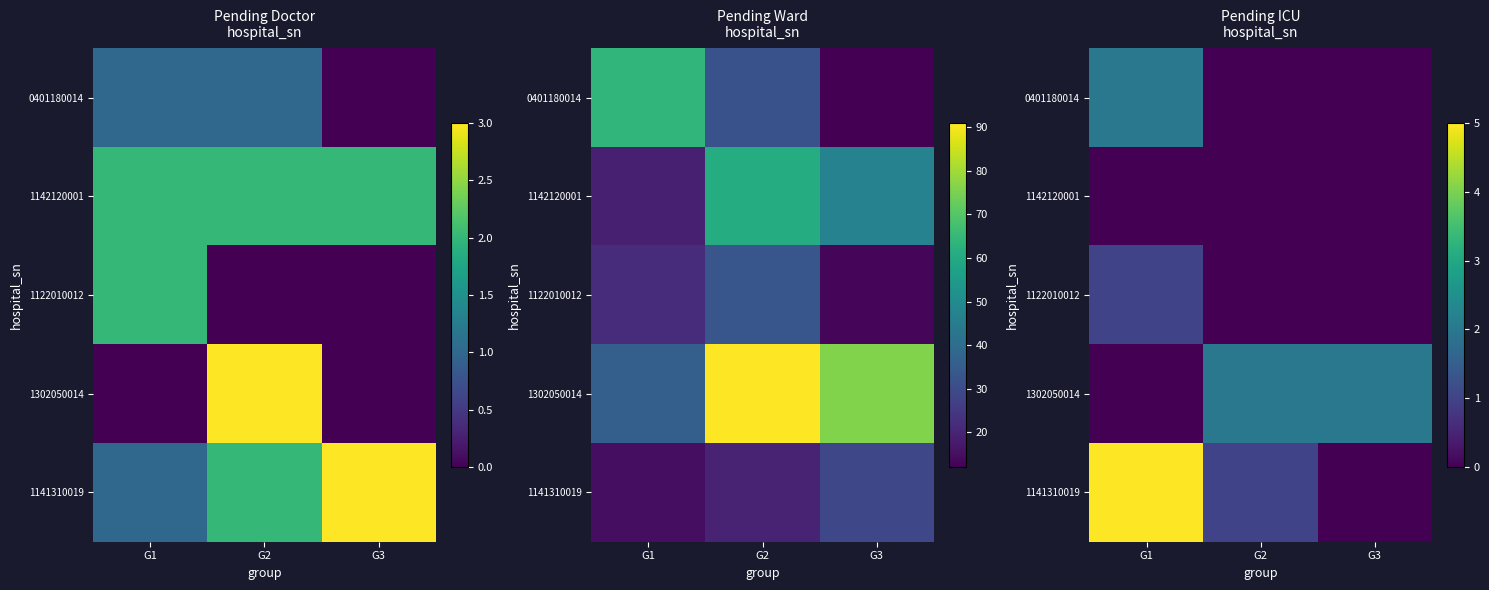

Is it true that 1122010012 equals -1 at G2?

False